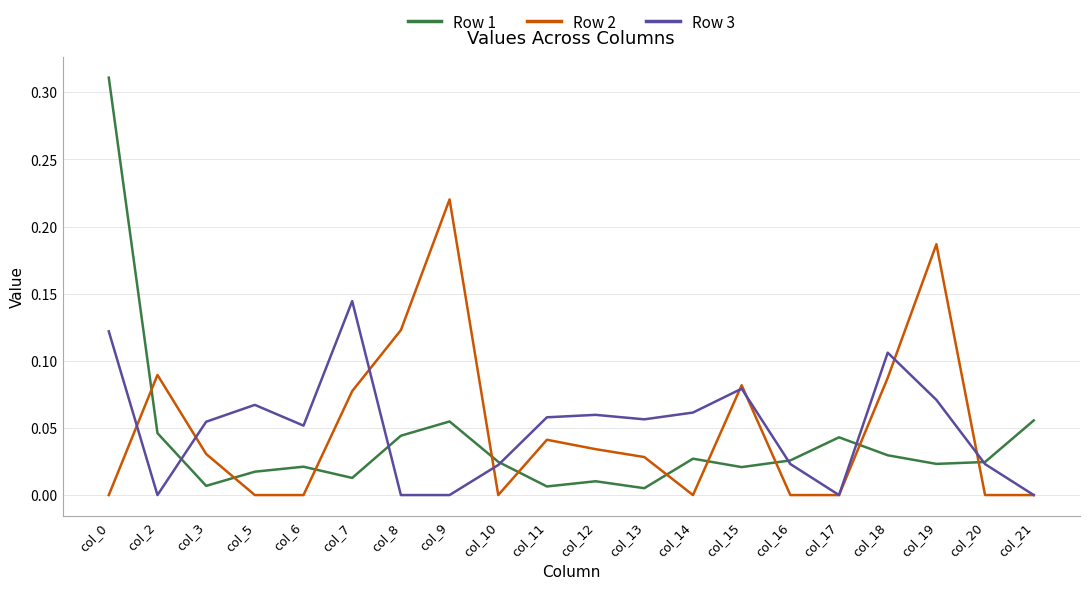

Count the Row 3 values in the range 0 to 1.

20